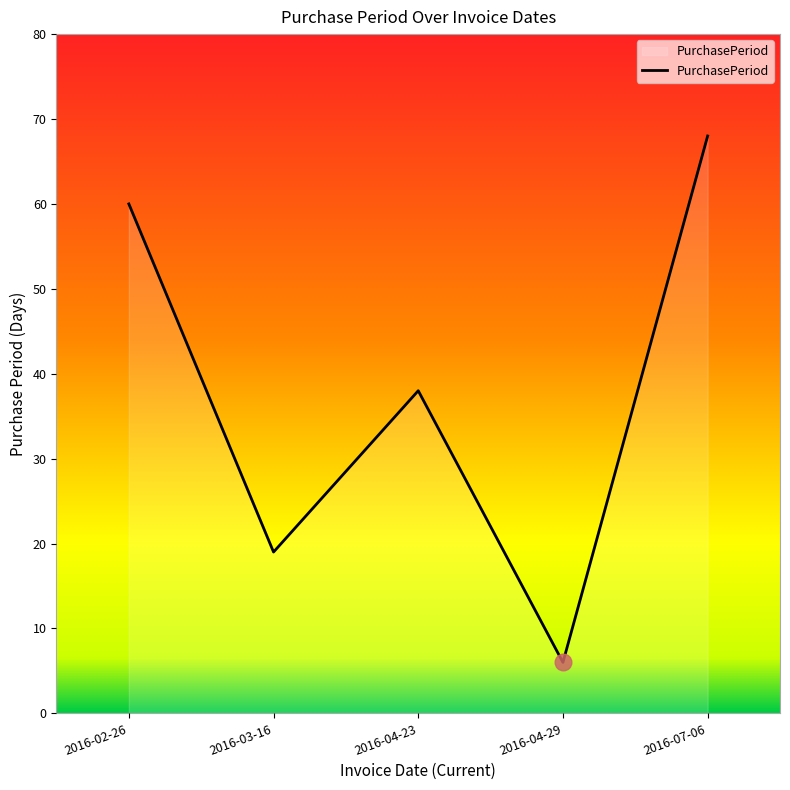

Which has a higher value, 2016-03-16 or 2016-07-06?

2016-07-06